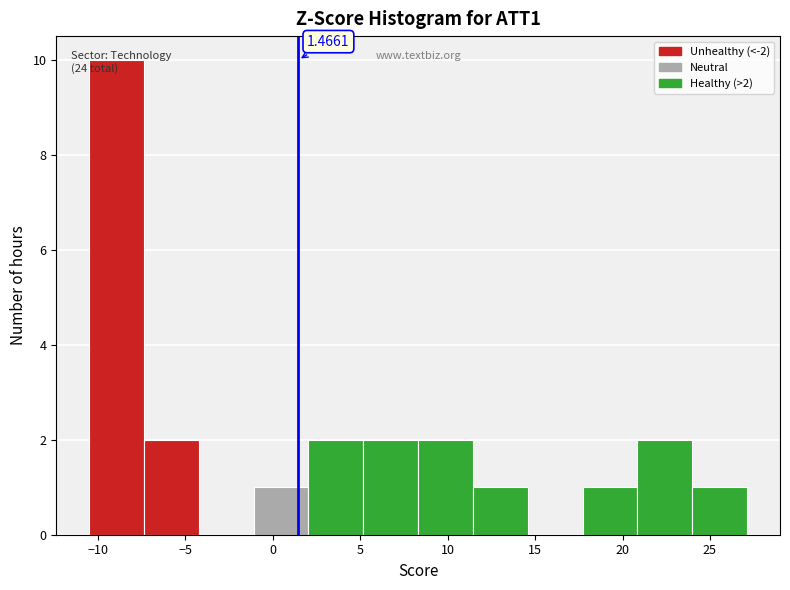

Which range on the x-axis has the tallest bar?

-10.5 to -7.5